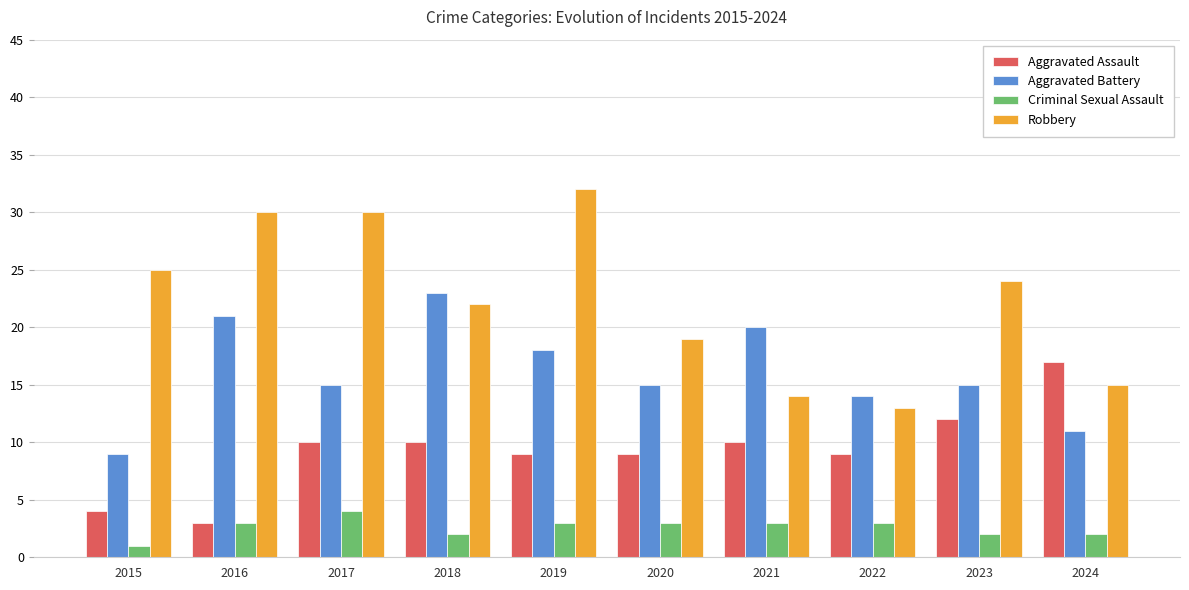

The value of Criminal Sexual Assault at 2024 is 2. True or false?

True